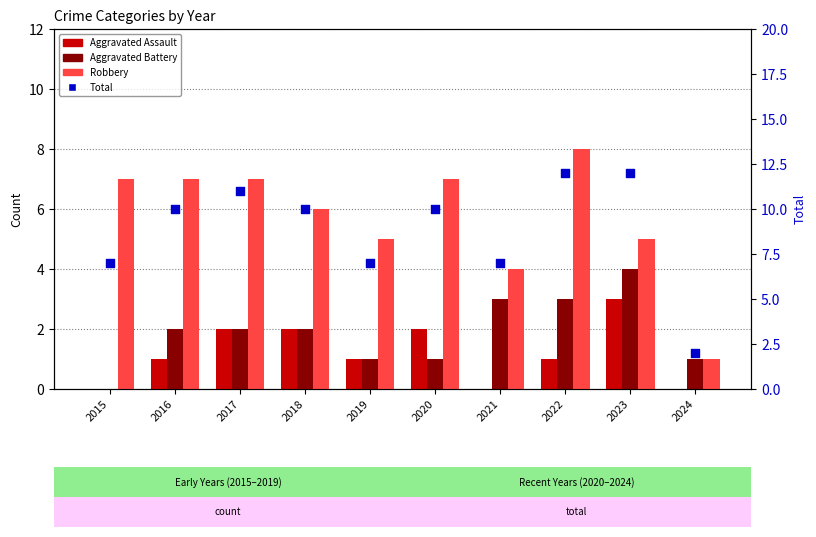

What is the total value across all series at 2022?

24